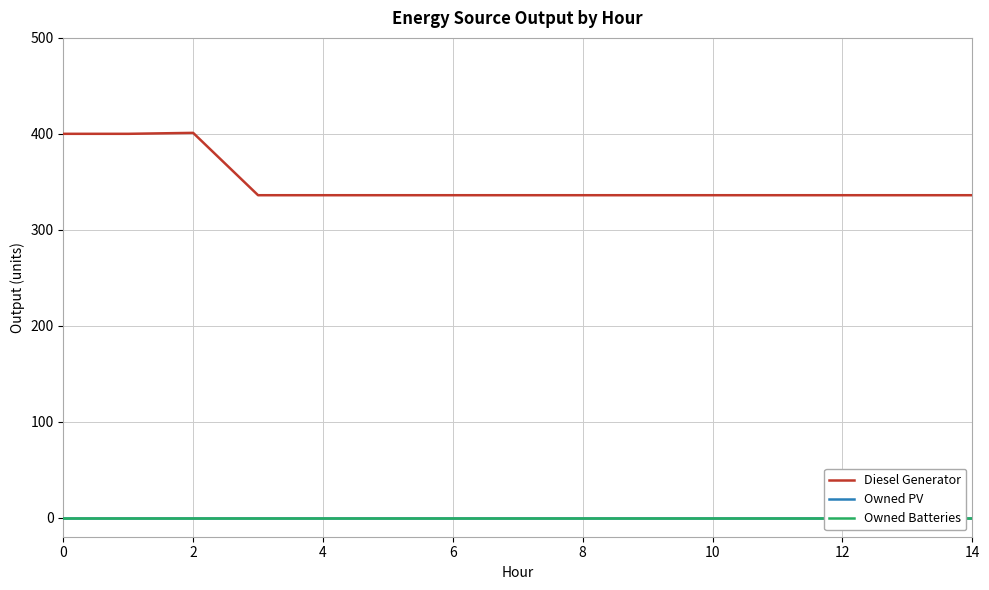

True or false: Diesel Generator has a value of 207 at 12.

False